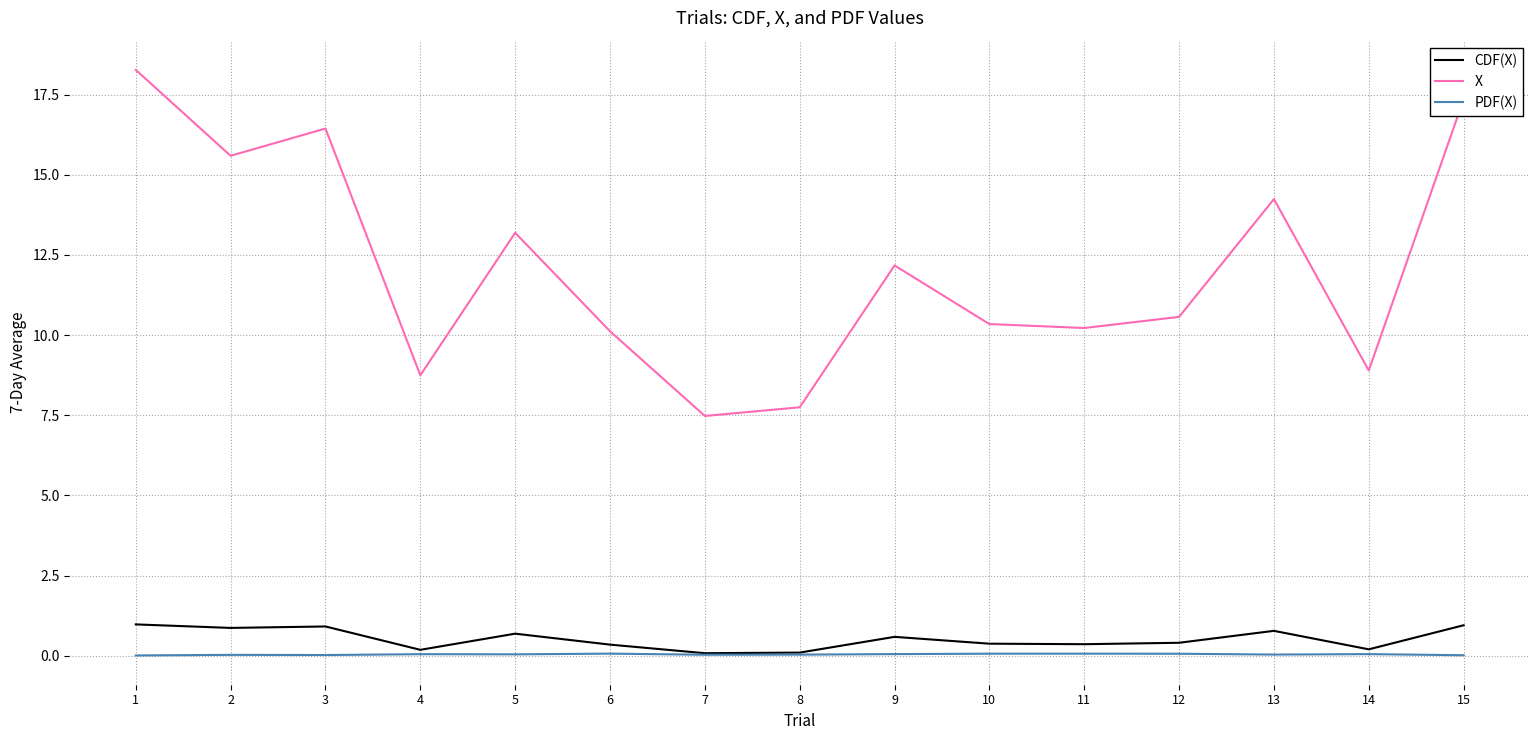

Rank the series by their maximum value, from lowest to highest.

PDF(X), CDF(X), X